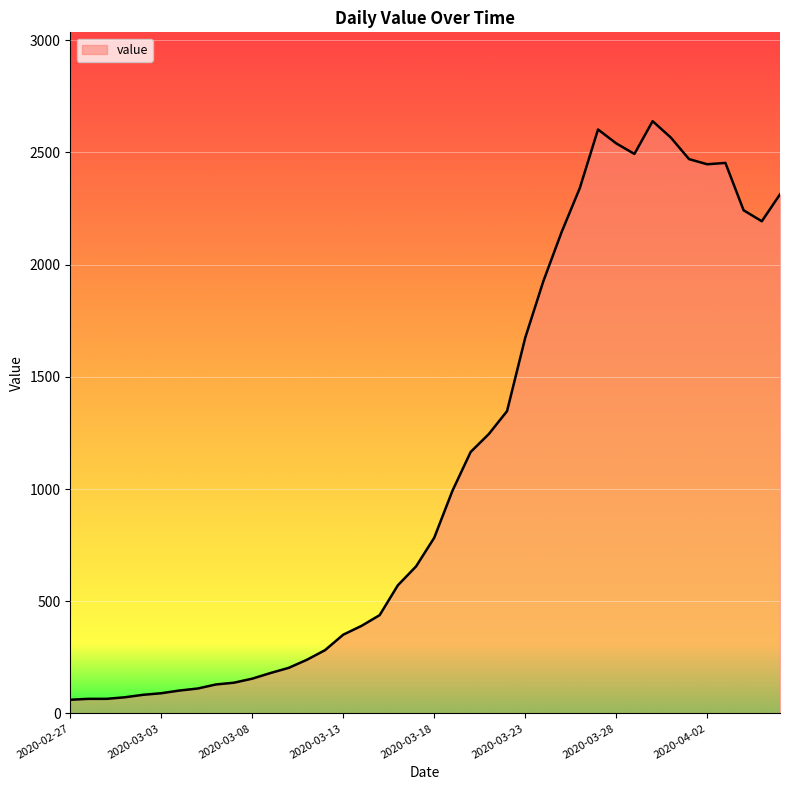

What is the difference between the maximum and minimum values?

2578